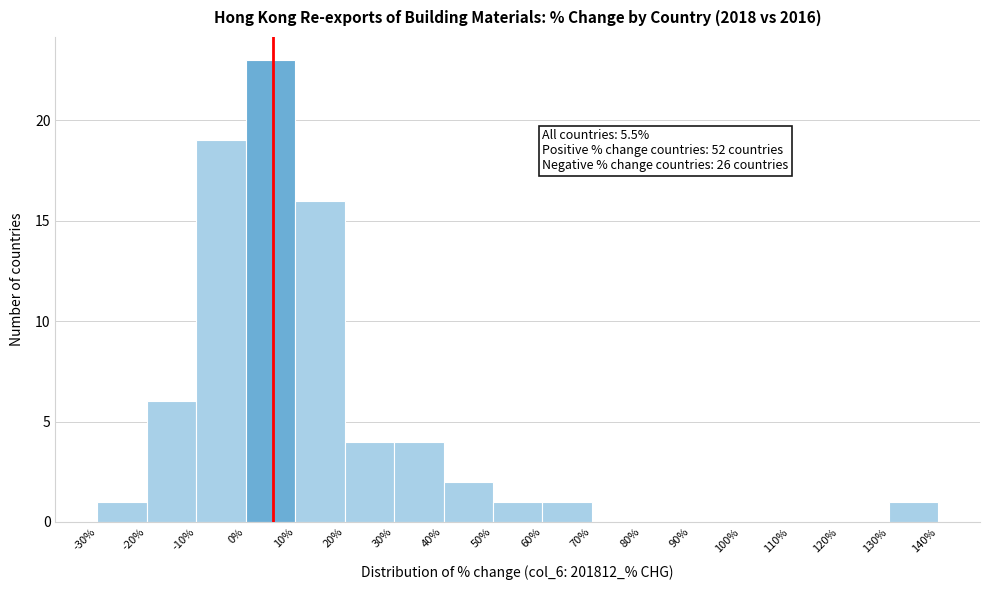

Over which range of the x-axis is the bar tallest?

0% to 10%